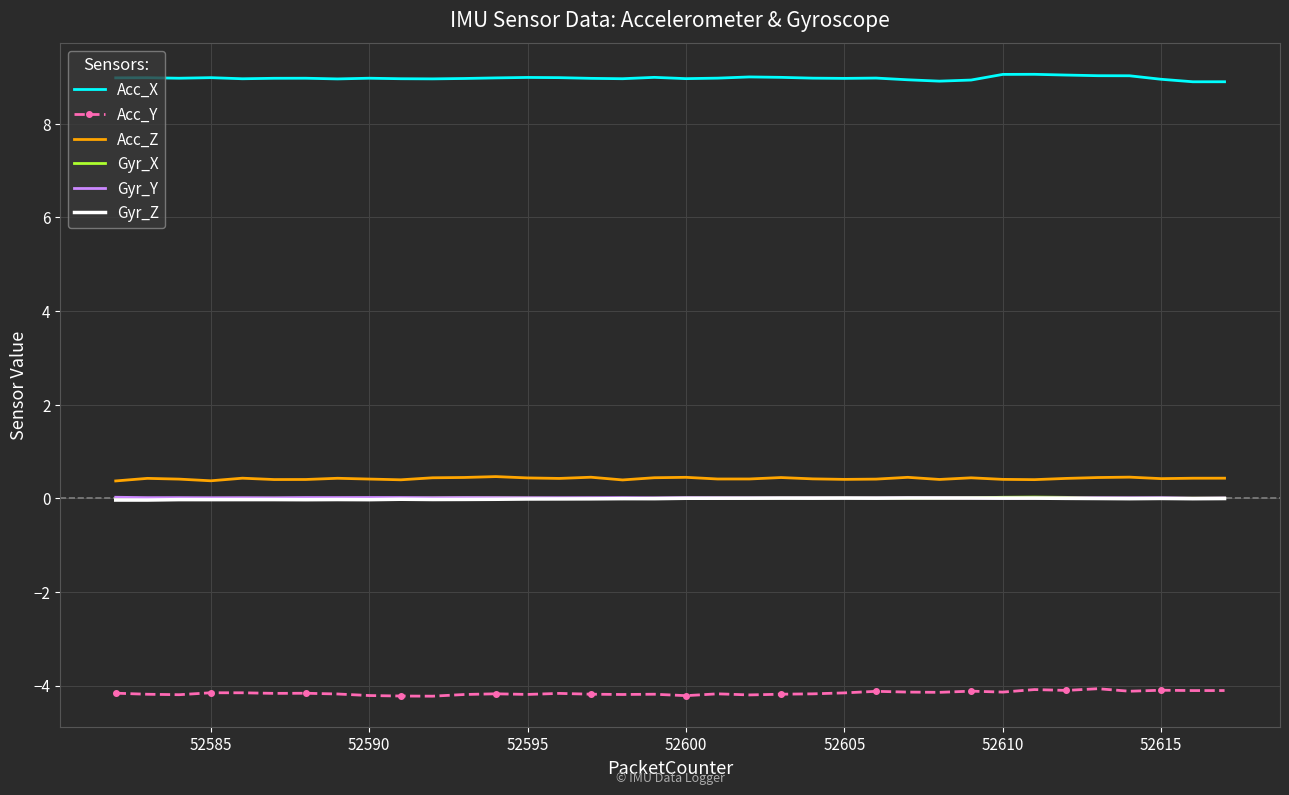

True or false: Gyr_Z and Gyr_Y cross at least once.

False